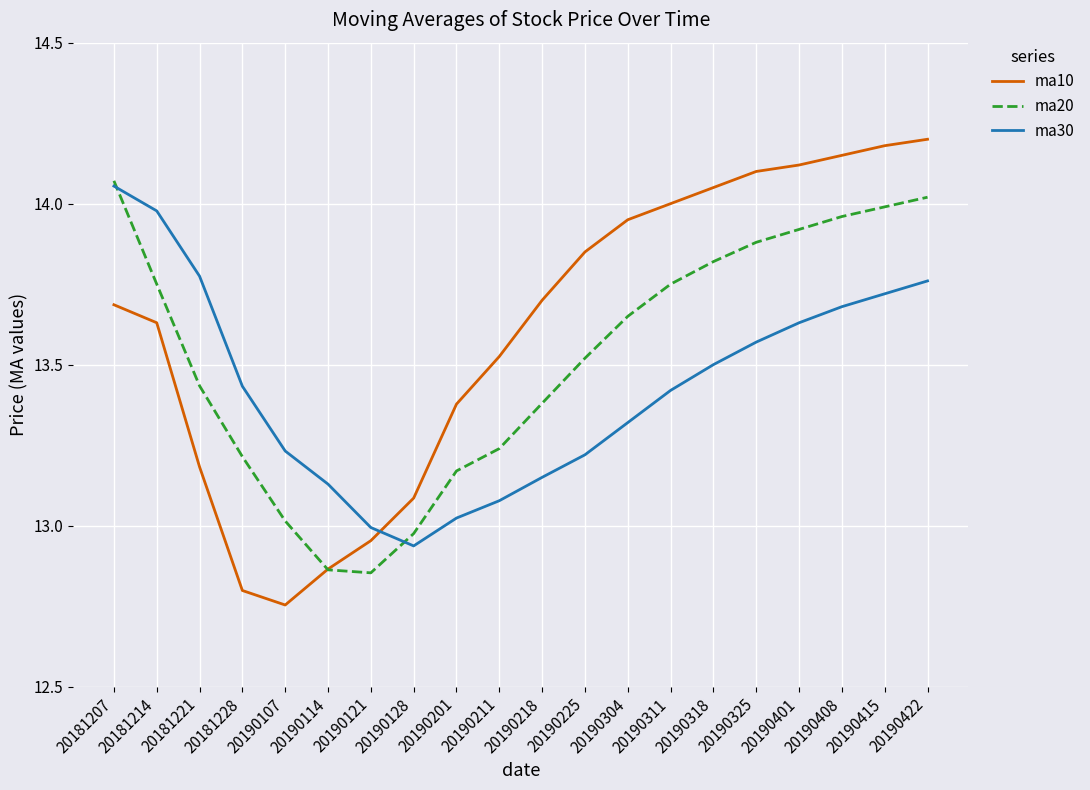

List the series in order of their overall mean, lowest first.

ma30, ma20, ma10